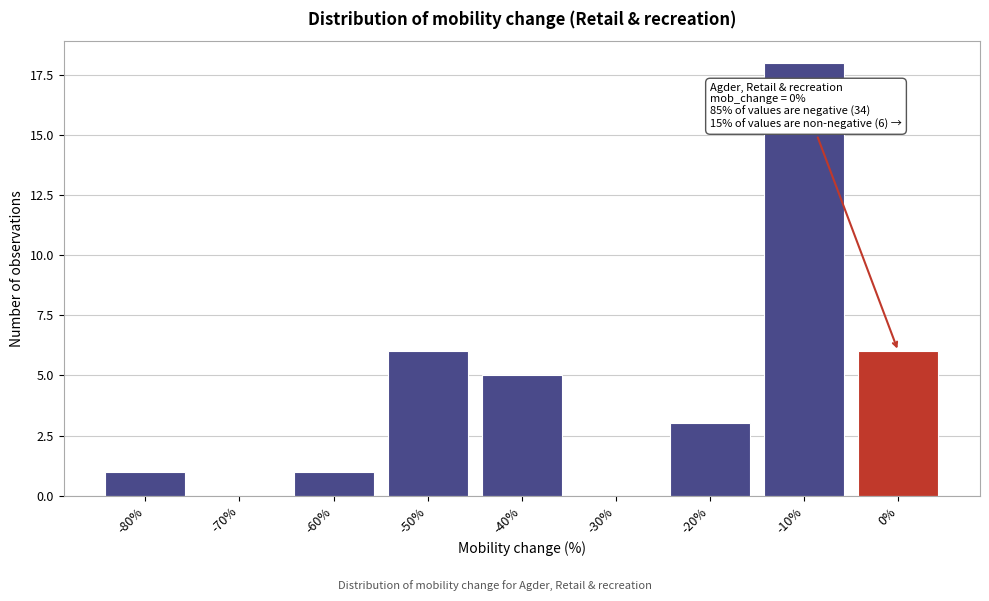

Reading left to right, list all the values displayed in this chart.

-80%=1	-70%=0	-60%=1	-50%=6	-40%=5	-30%=0	-20%=3	-10%=18	0%=6